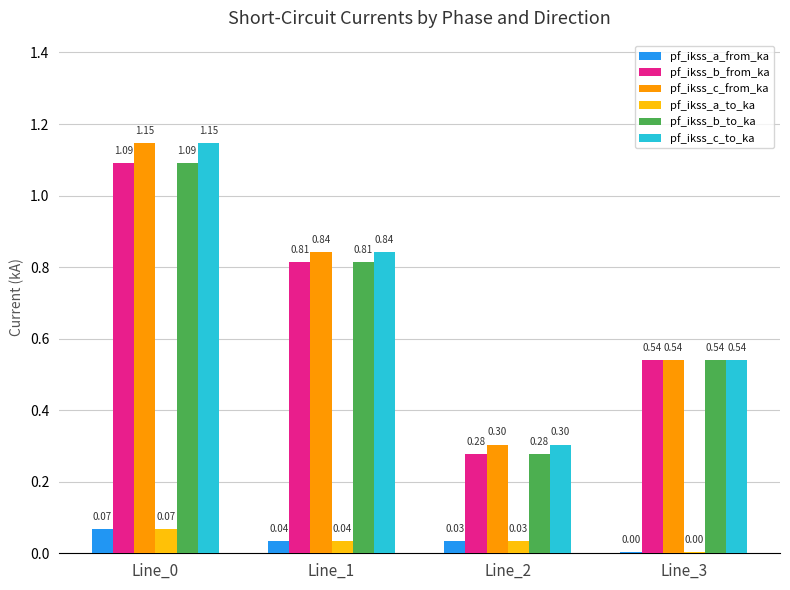

What is the sum of the pf_ikss_b_from_ka values at Line_3 and Line_0?

1.6